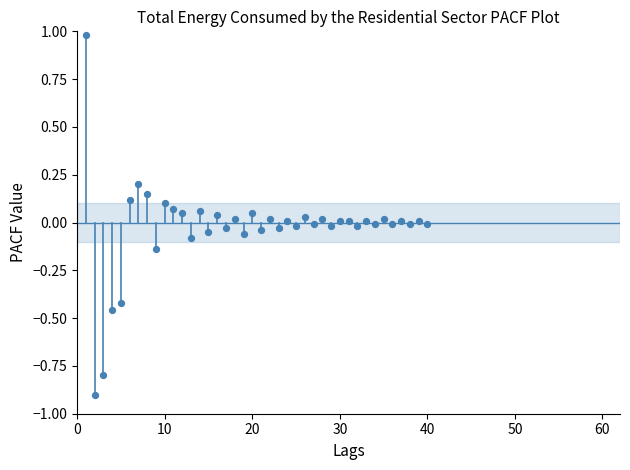

What is the range of Y values (max minus min)?

1.9